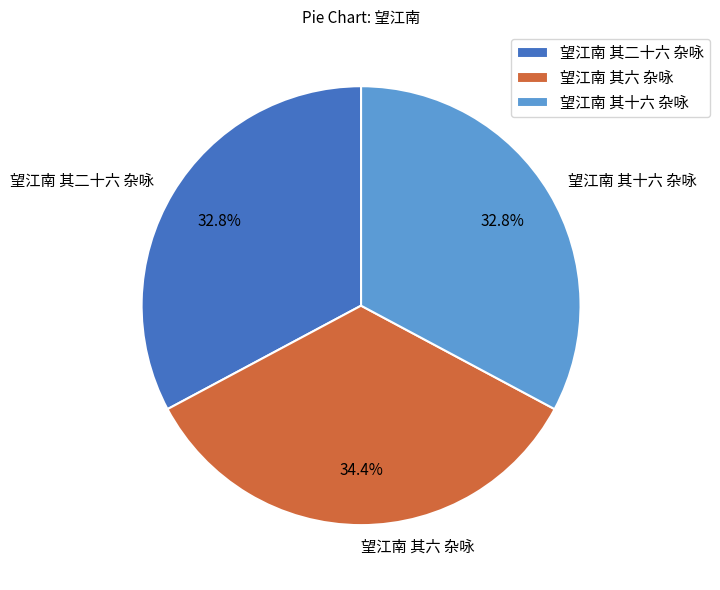

Is 望江南 其二十六 杂咏 the majority of the pie?

No